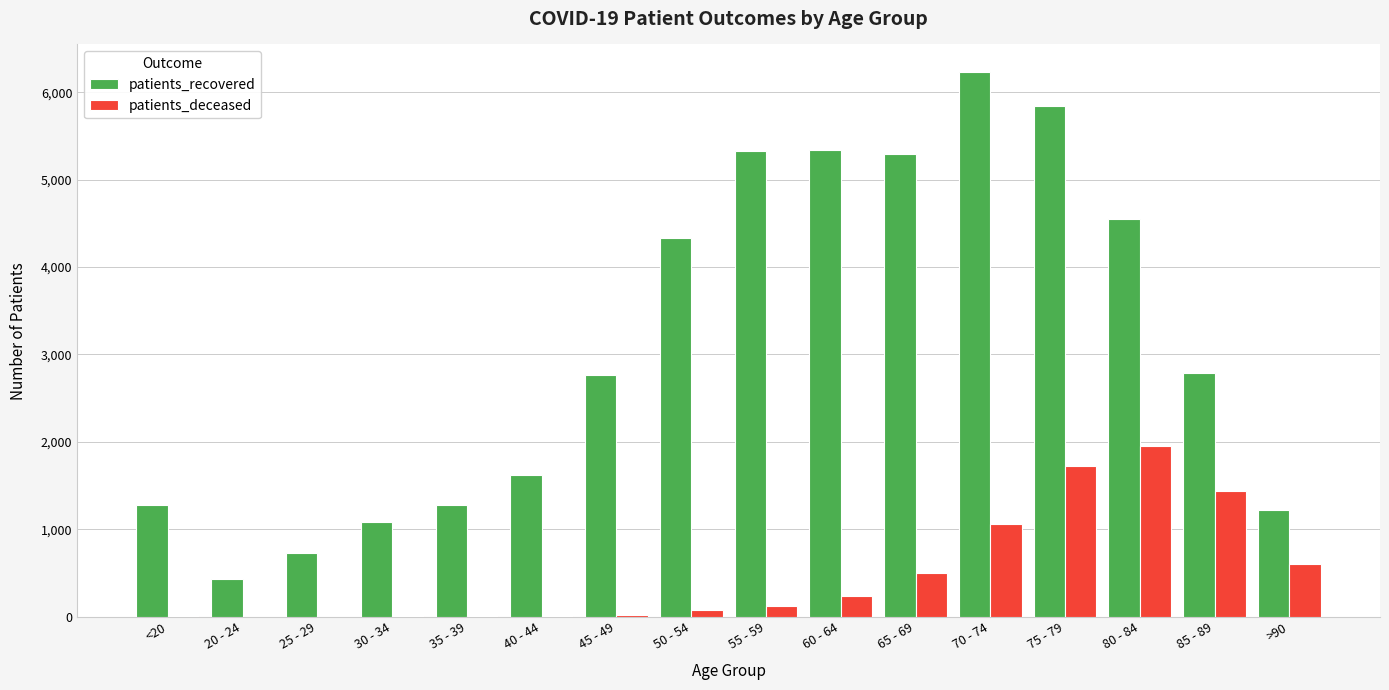

Is it true that patients_recovered equals 256 at >90?

False